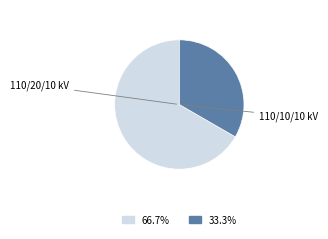

Is there any slice that represents more than half of the pie?

Yes